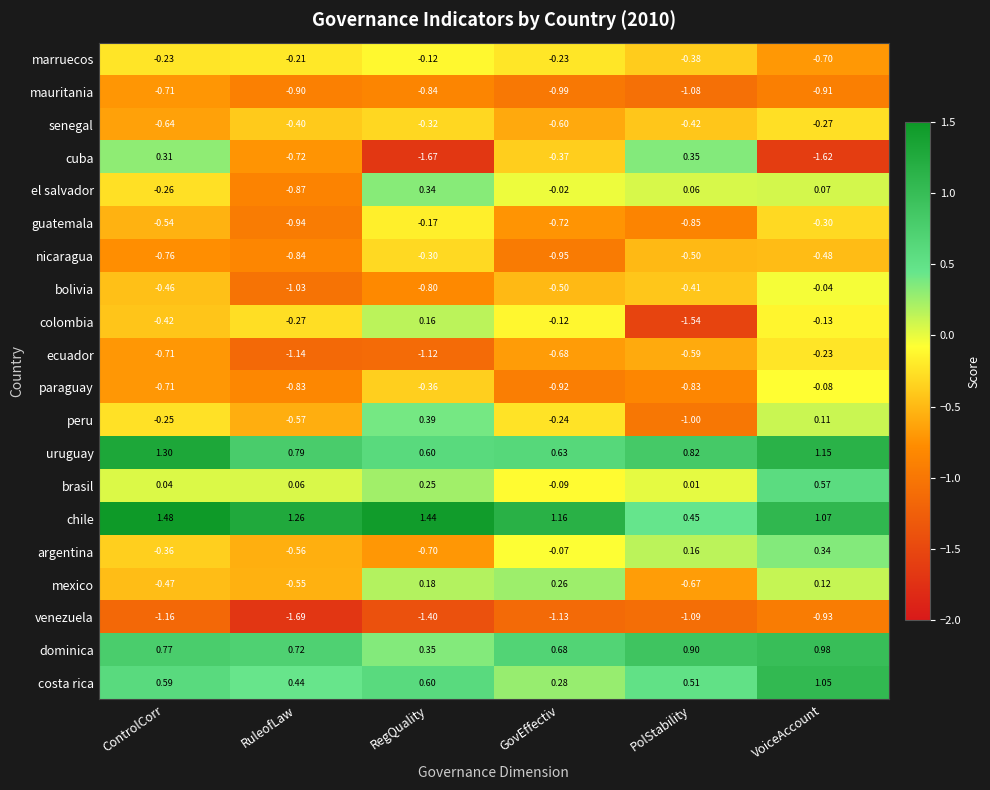

At how many categories does at least one series exceed 1?

5